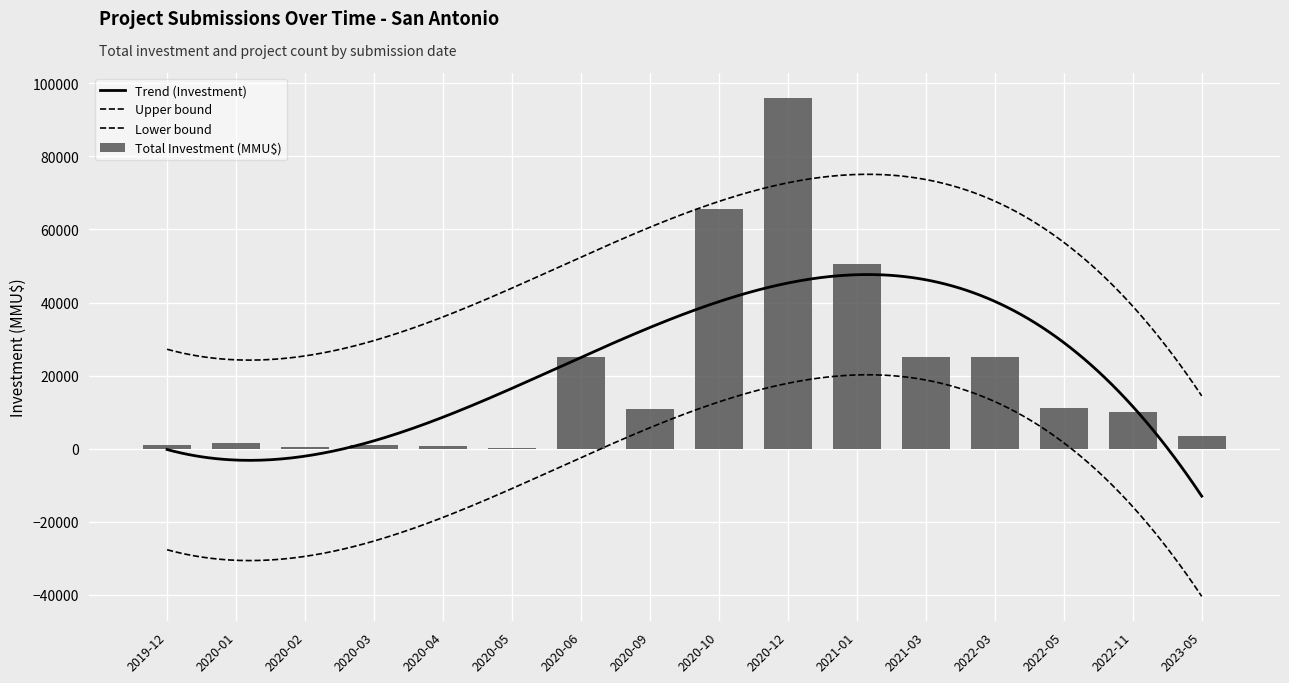

What is the average value?

20458